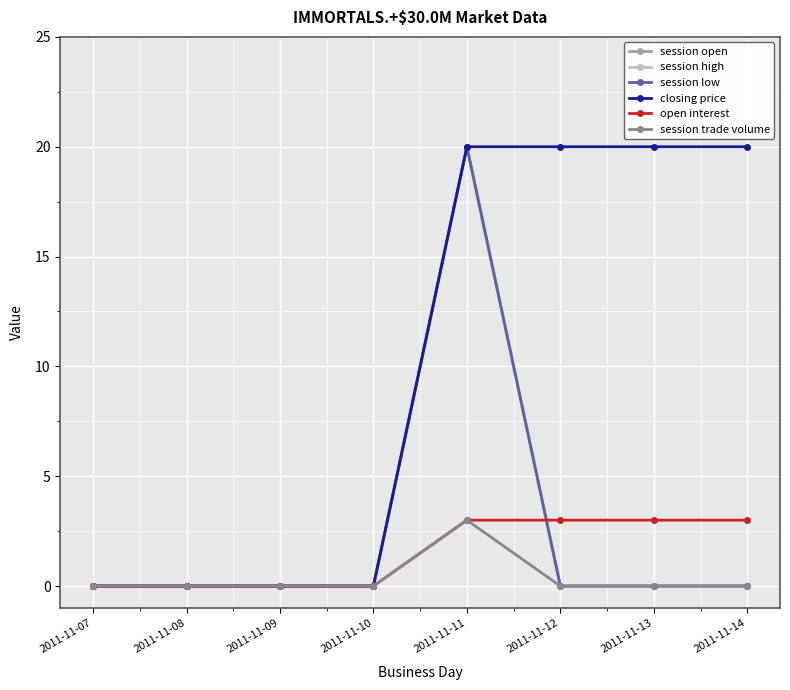

How many lines are shown in the chart?

6